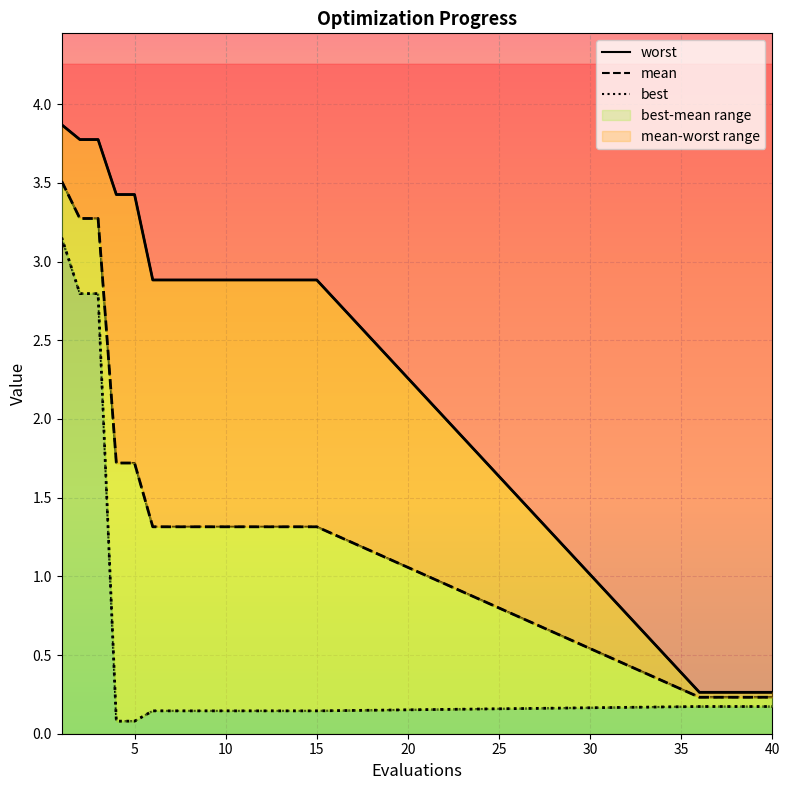

Which series has the largest total across all categories?

worst